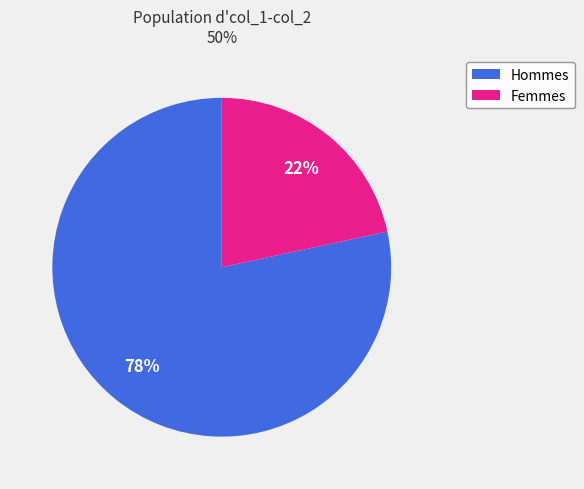

Does any single category account for the majority?

Yes